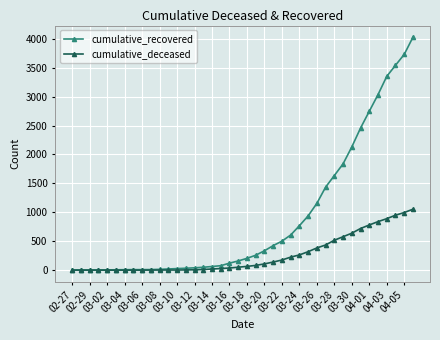

What is the greatest value displayed?

4028